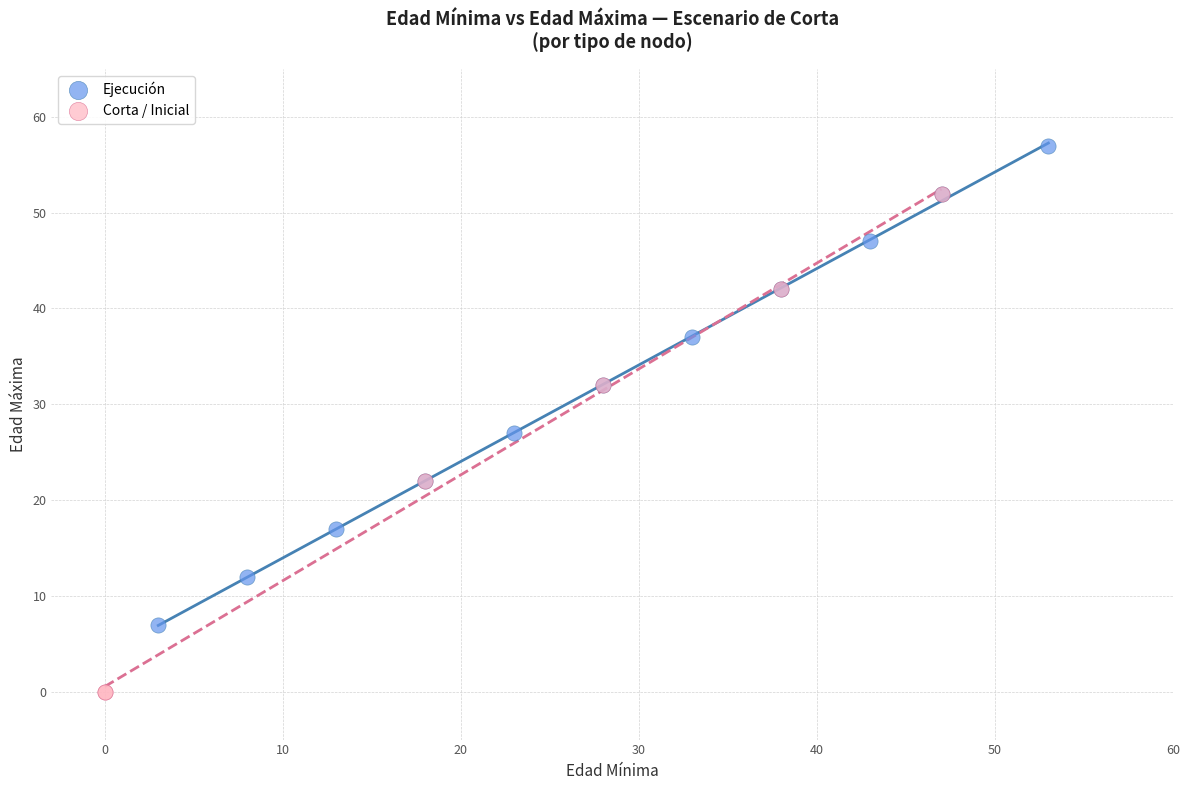

Which series has the largest Y range (max minus min)?

Corta / Inicial